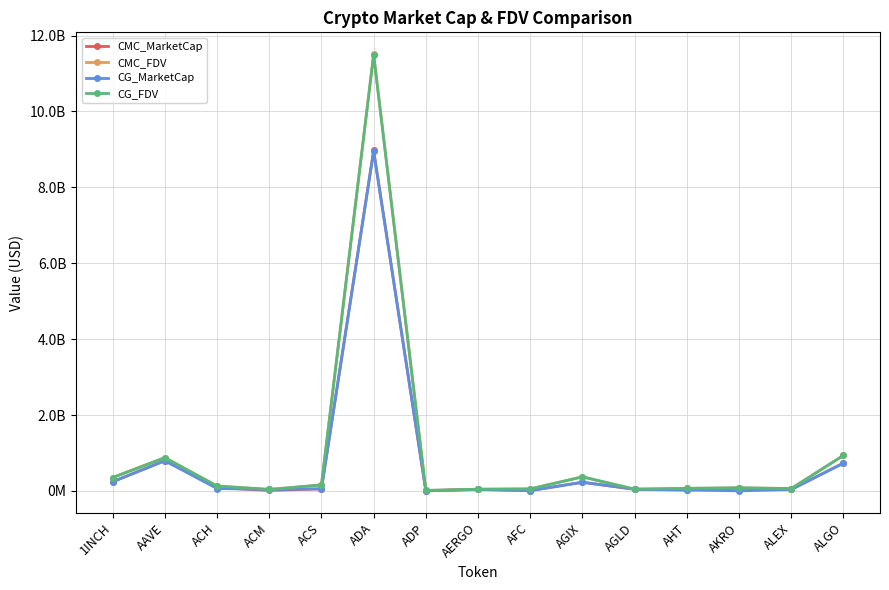

The CMC_FDV series shows 310639558.3 at AAVE. True or false?

False